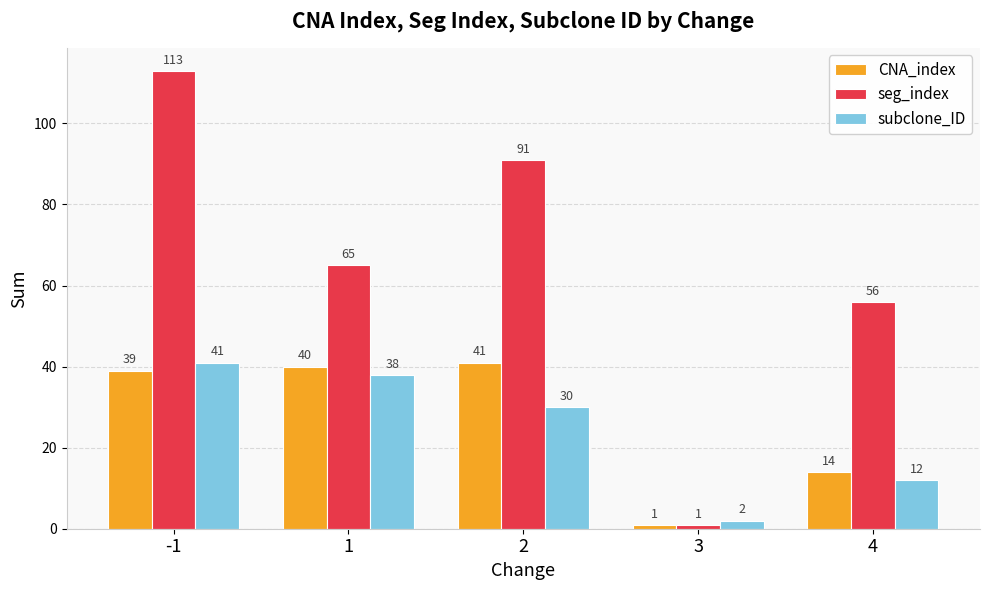

What is the smallest value displayed?

1